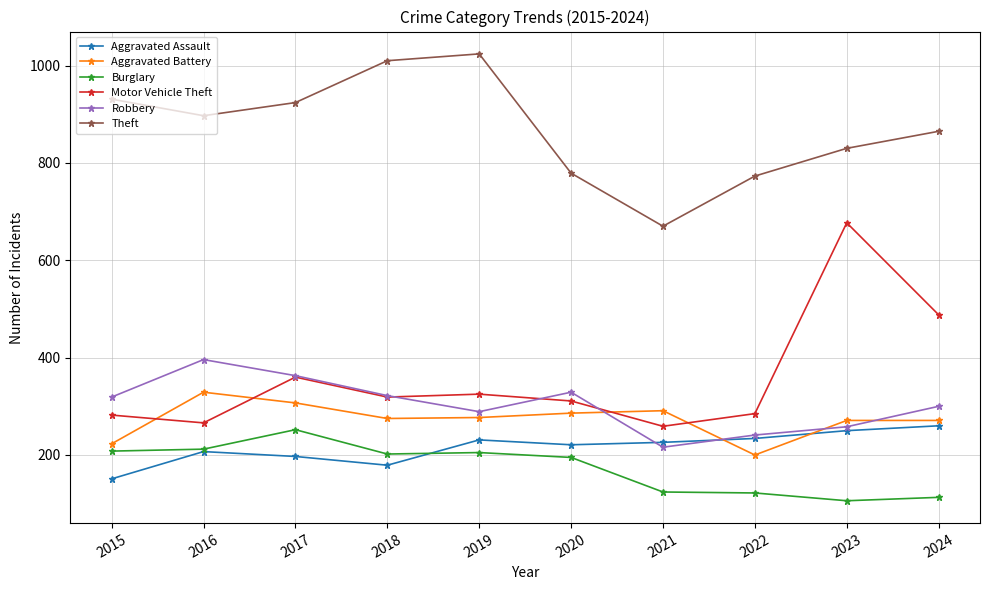

At which label is Motor Vehicle Theft closest to 468?

2024